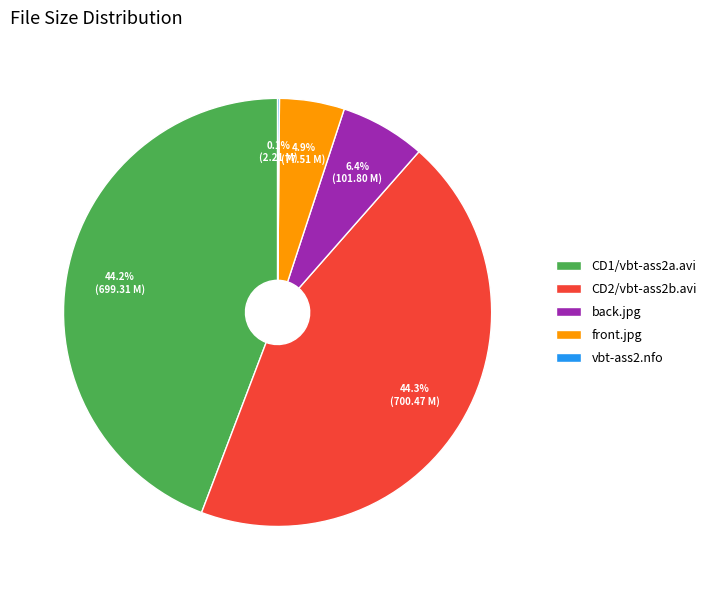

How much of the chart is everything except CD1/vbt-ass2a.avi?

55.8%